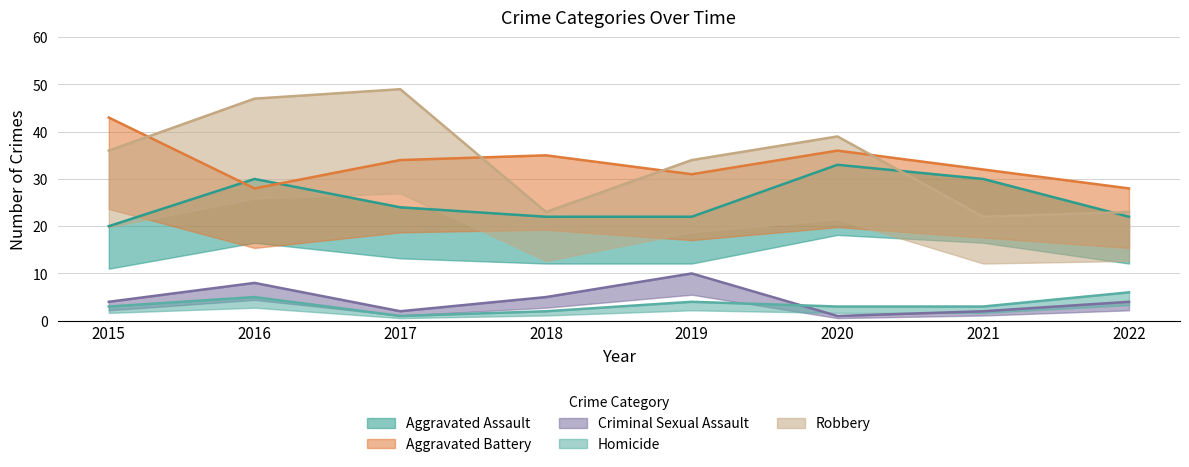

Which series has the largest range (max minus min)?

Robbery